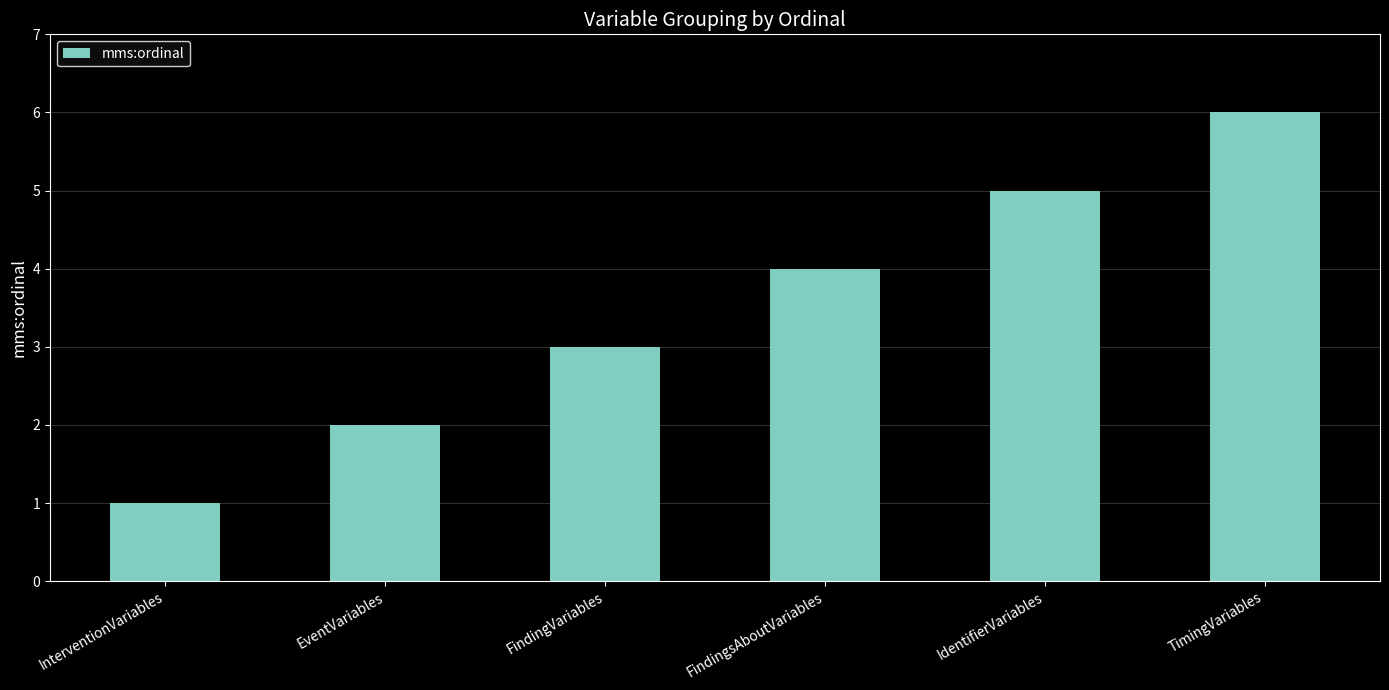

Between FindingsAboutVariables and TimingVariables, which is larger?

TimingVariables